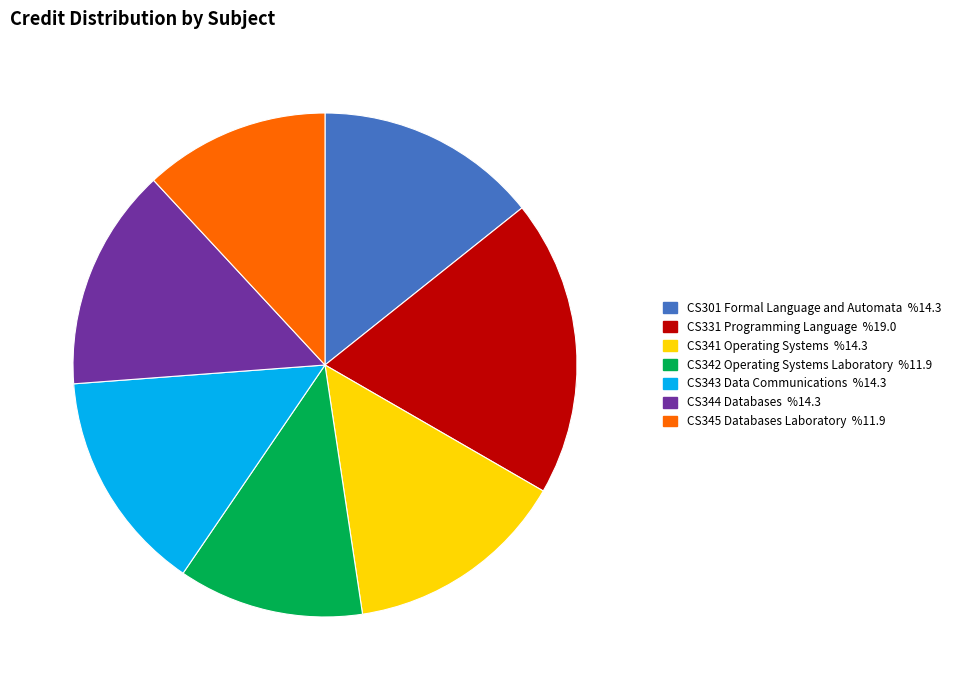

Count the number of slices in the pie.

7